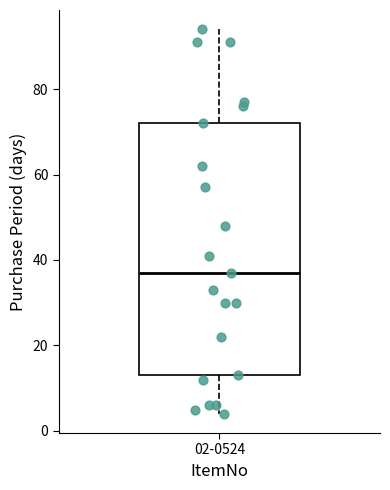

Read this box plot against the y-axis: the position of the median line, the range covered by the box, and the ends of both whiskers. The values are not printed on the chart, so give them approximately, as read against the axis.

median 38, box 14 to 72, whiskers 4 to 94